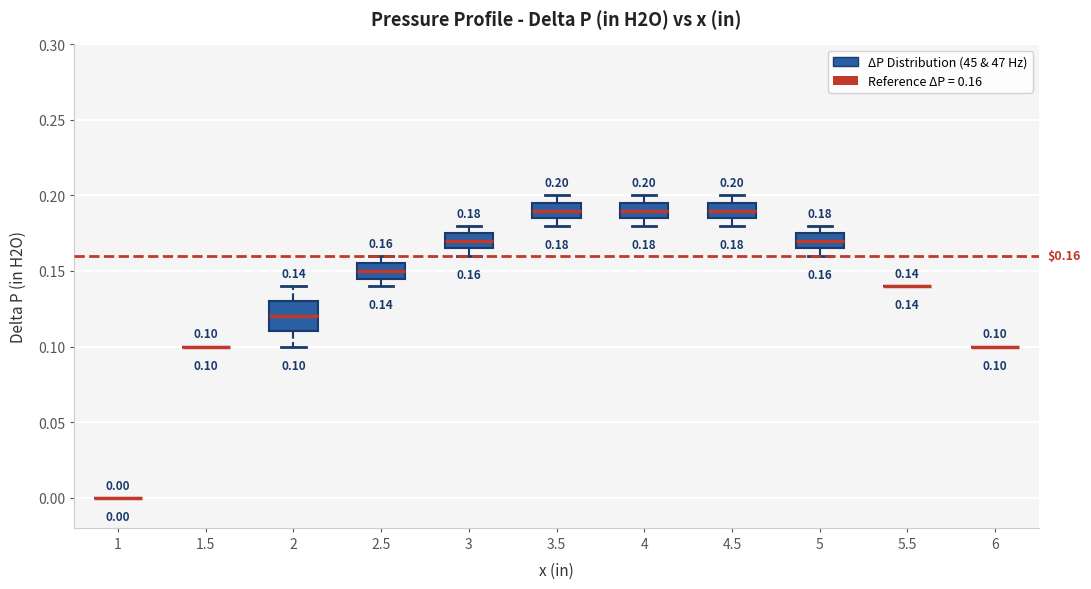

Comparing the boxes themselves (not the whiskers), which one is the tallest?

2